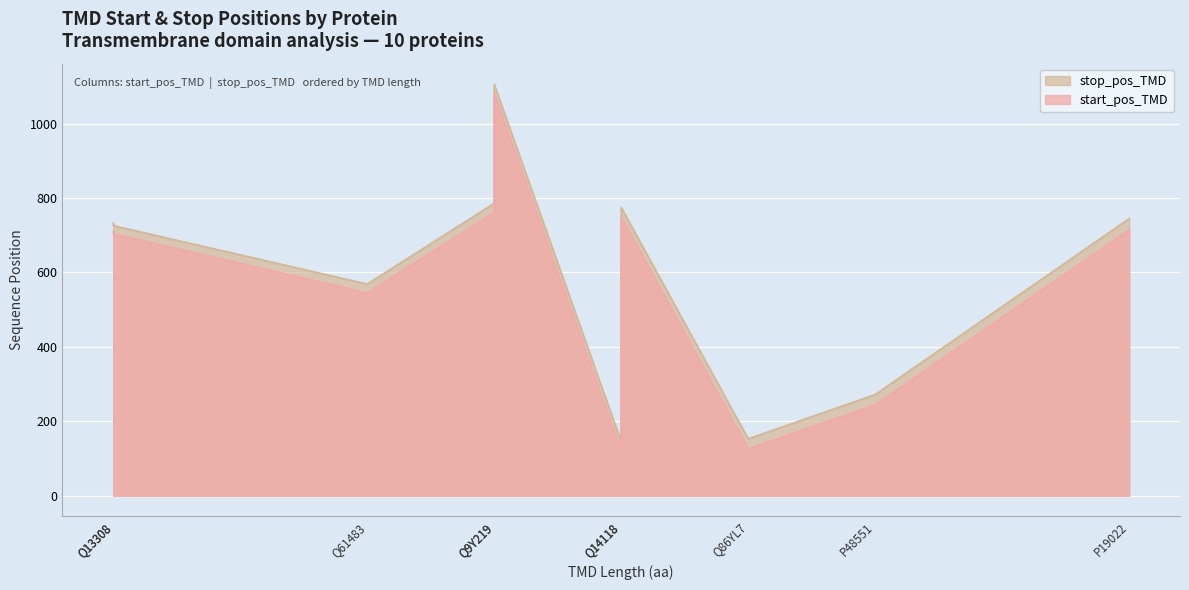

What is the difference between the highest and lowest values at Q9Y219?

25